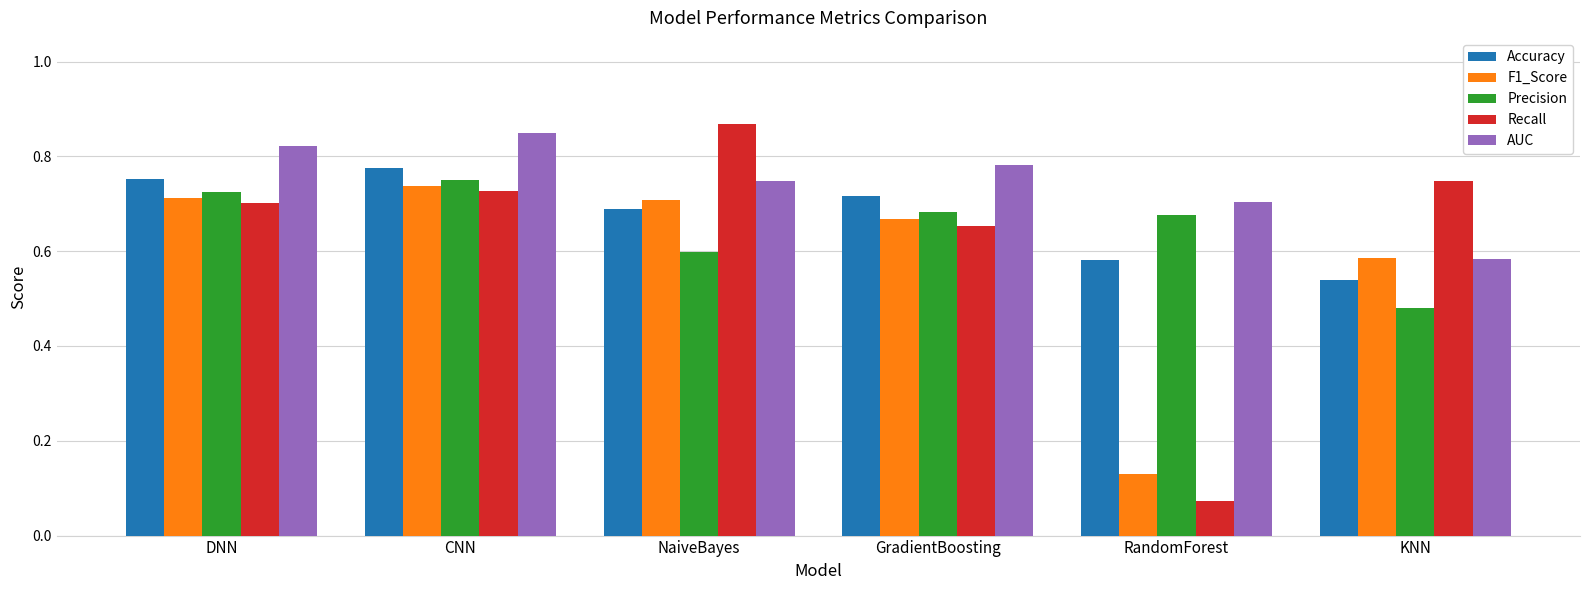

How many distinct data groups are displayed?

5